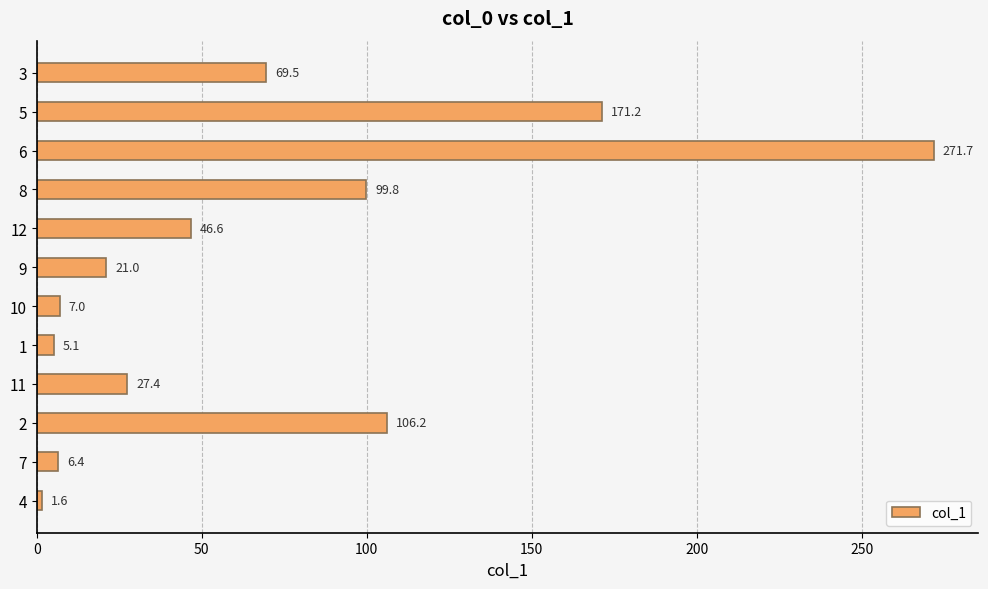

The chart shows a value of 81.8 at 12. True or false?

False